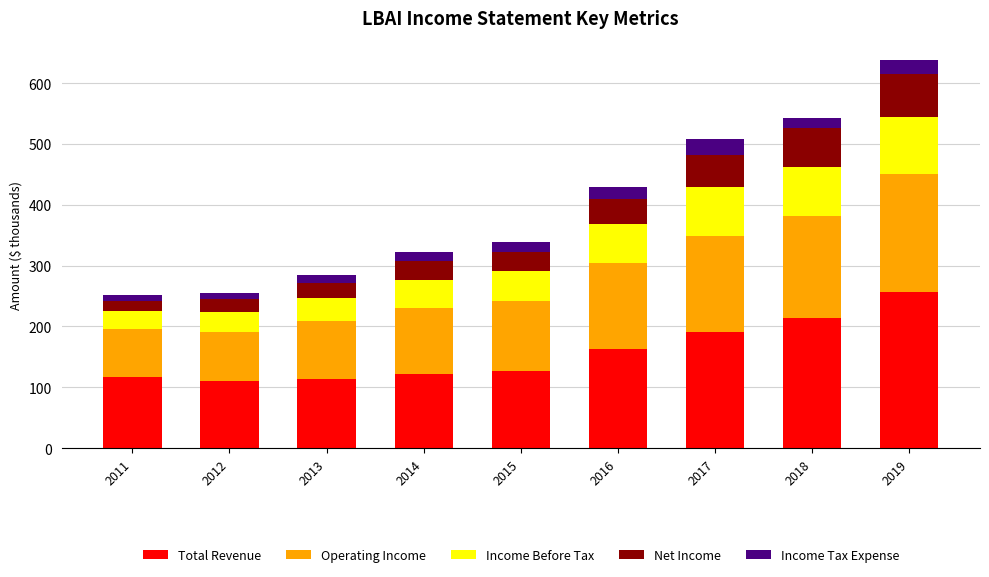

The value of Total Revenue at 2018 is 360.2. True or false?

False